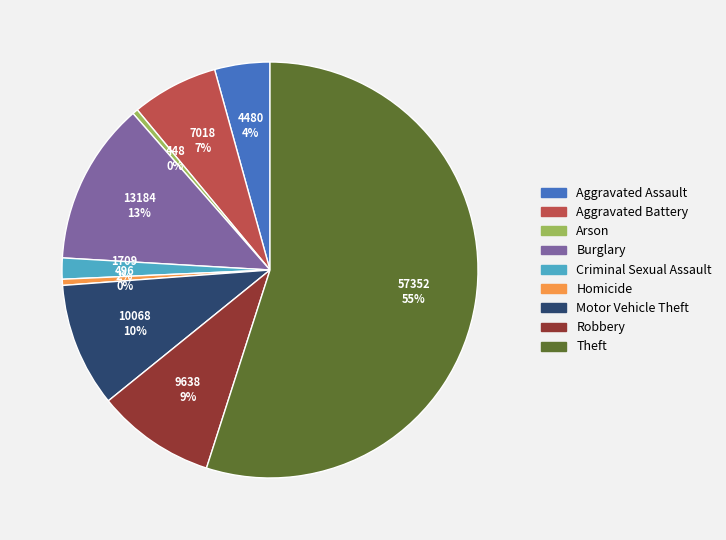

How many slices are in this pie chart?

9